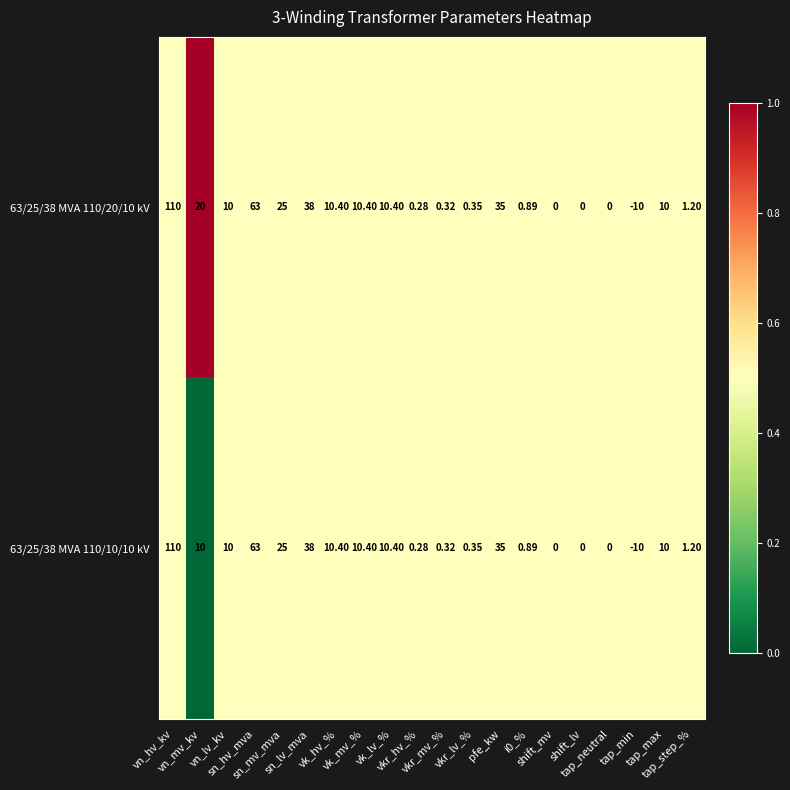

Count the number of data series in this chart.

2